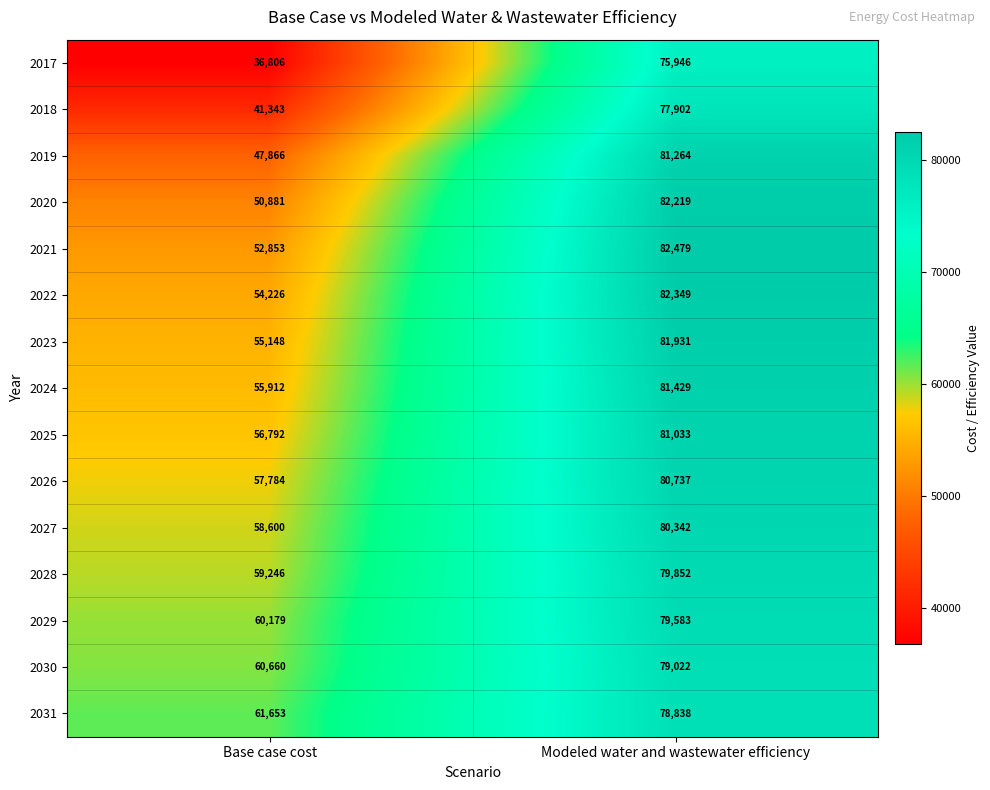

Reading right to left, list all the values displayed in this chart.

2017: Modeled water and wastewater efficiency=75946	Base case cost=36806
2018: Modeled water and wastewater efficiency=77902	Base case cost=41343
2019: Modeled water and wastewater efficiency=81264	Base case cost=47866
2020: Modeled water and wastewater efficiency=82219	Base case cost=50881
2021: Modeled water and wastewater efficiency=82479	Base case cost=52853
2022: Modeled water and wastewater efficiency=82349	Base case cost=54226
2023: Modeled water and wastewater efficiency=81931	Base case cost=55148
2024: Modeled water and wastewater efficiency=81429	Base case cost=55912
2025: Modeled water and wastewater efficiency=81033	Base case cost=56792
2026: Modeled water and wastewater efficiency=80737	Base case cost=57784
2027: Modeled water and wastewater efficiency=80342	Base case cost=58600
2028: Modeled water and wastewater efficiency=79852	Base case cost=59246
2029: Modeled water and wastewater efficiency=79583	Base case cost=60179
2030: Modeled water and wastewater efficiency=79022	Base case cost=60660
2031: Modeled water and wastewater efficiency=78838	Base case cost=61653